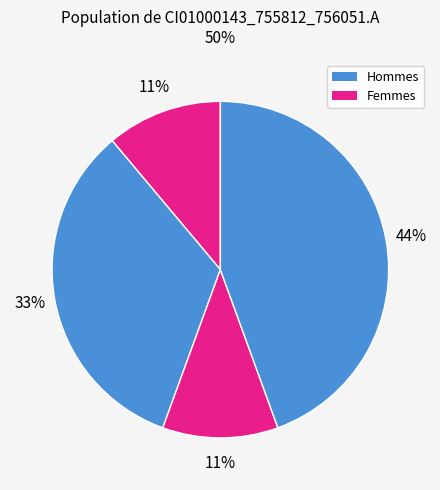

Is there any slice that represents more than half of the pie?

No